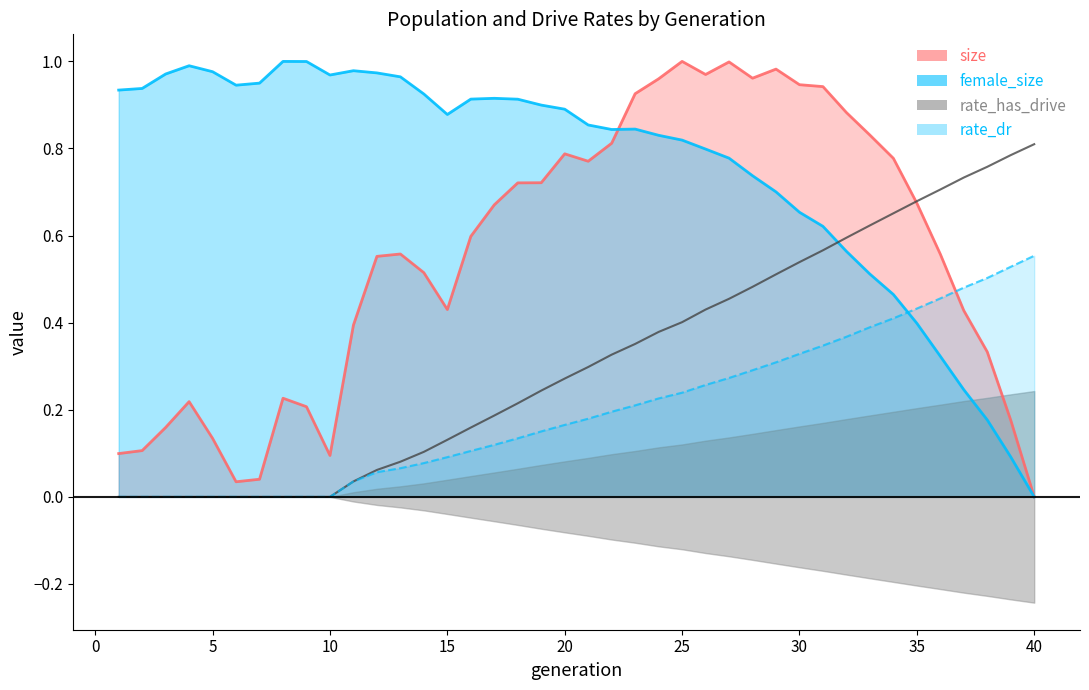

What is the difference between the rate_has_drive values at 6 and 31?

0.6